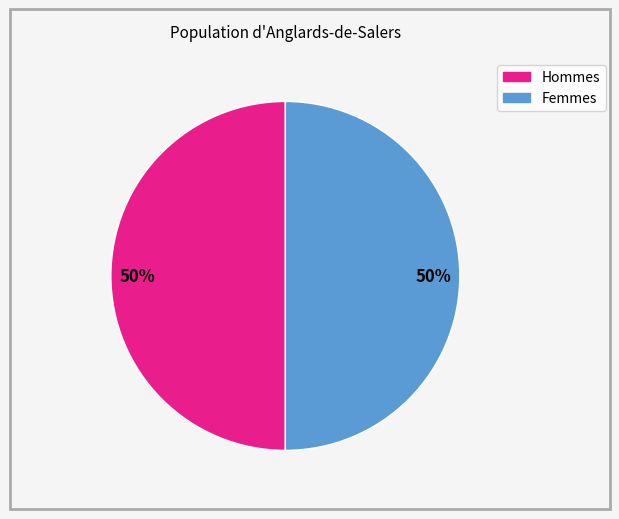

To the nearest percent, what is the average slice percentage?

50%